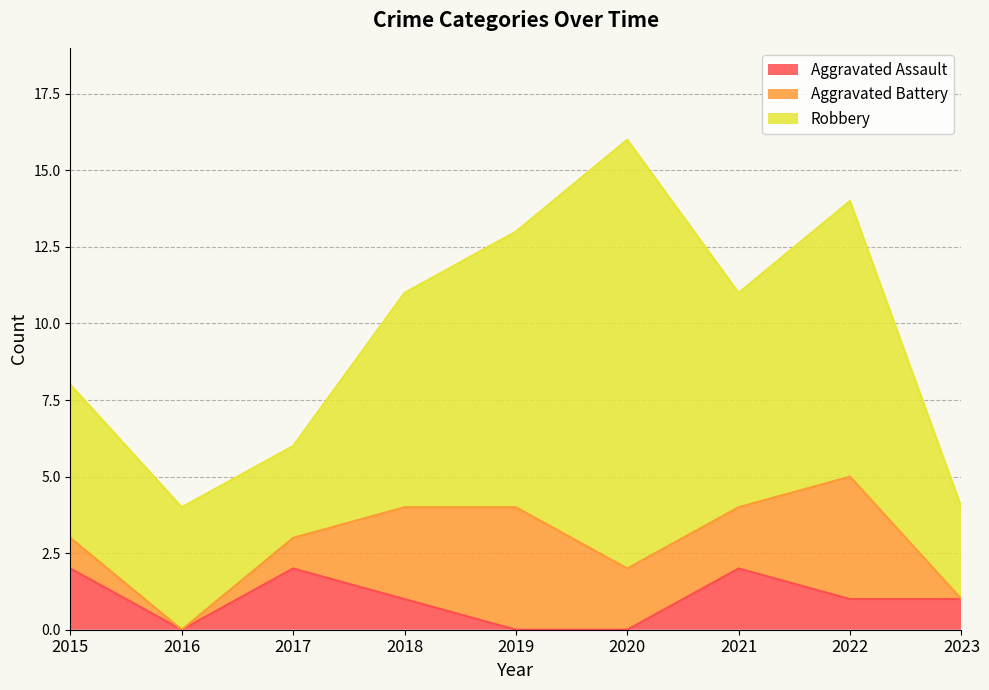

Rank the series at 2019 from highest to lowest value.

Robbery, Aggravated Battery, Aggravated Assault